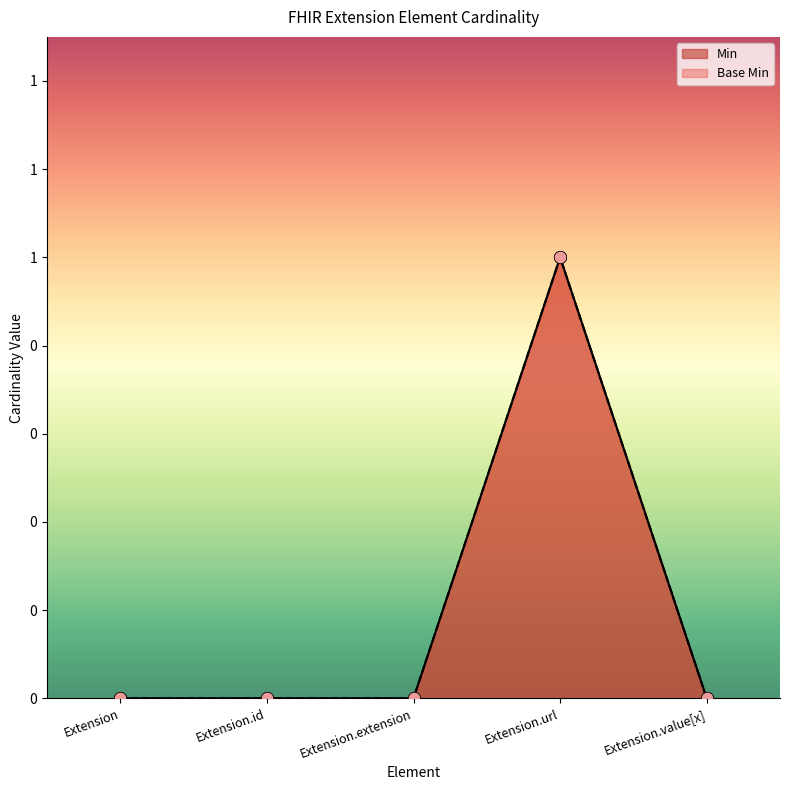

At which category is the sum across all series the highest?

Extension.url